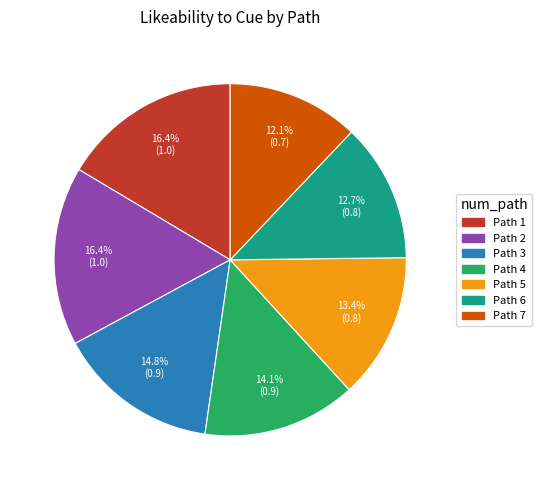

Count the number of slices in the pie.

7